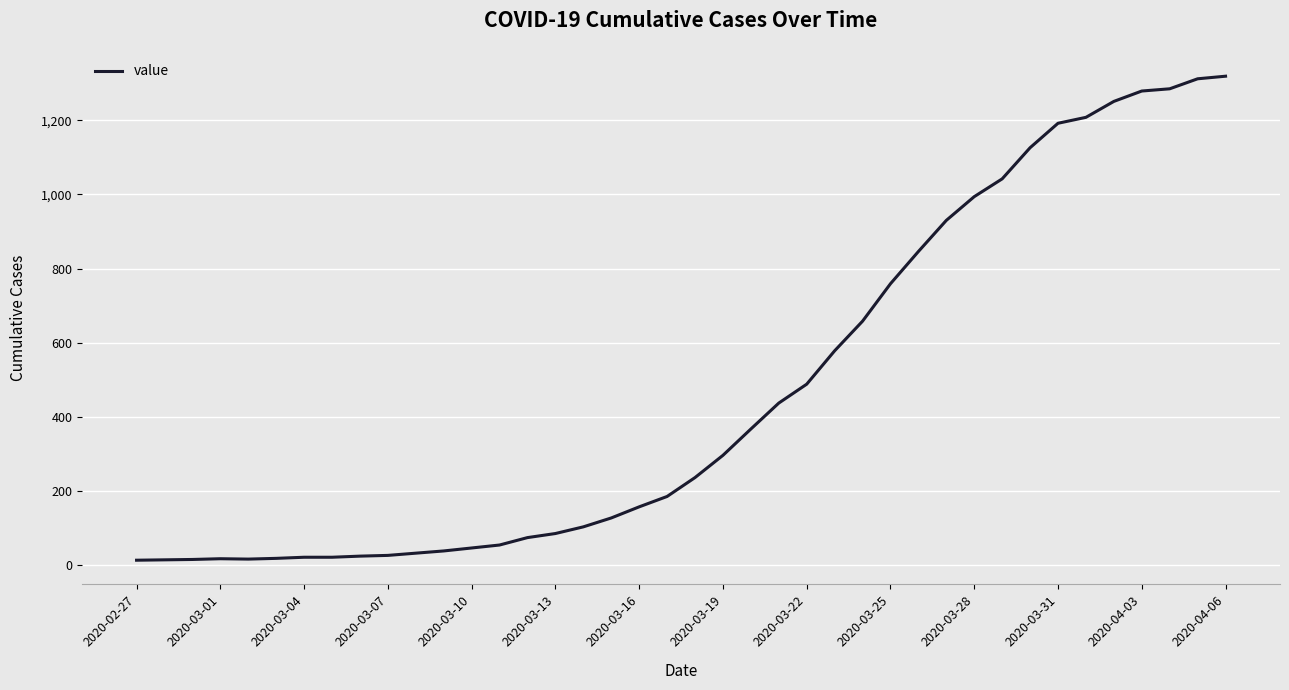

What is the greatest value displayed?

1319